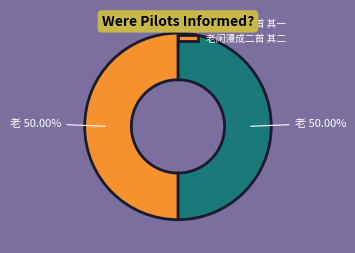

To the nearest percent, what percentage of the pie is 老闲漫成二首 其二?

50%